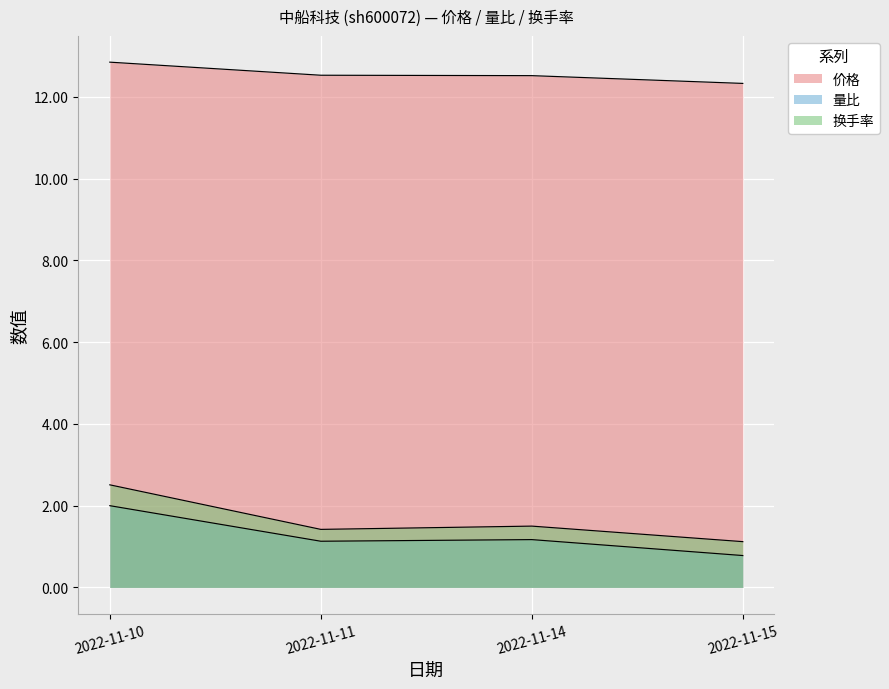

What is the total value across all series at 2022-11-14?

15.2